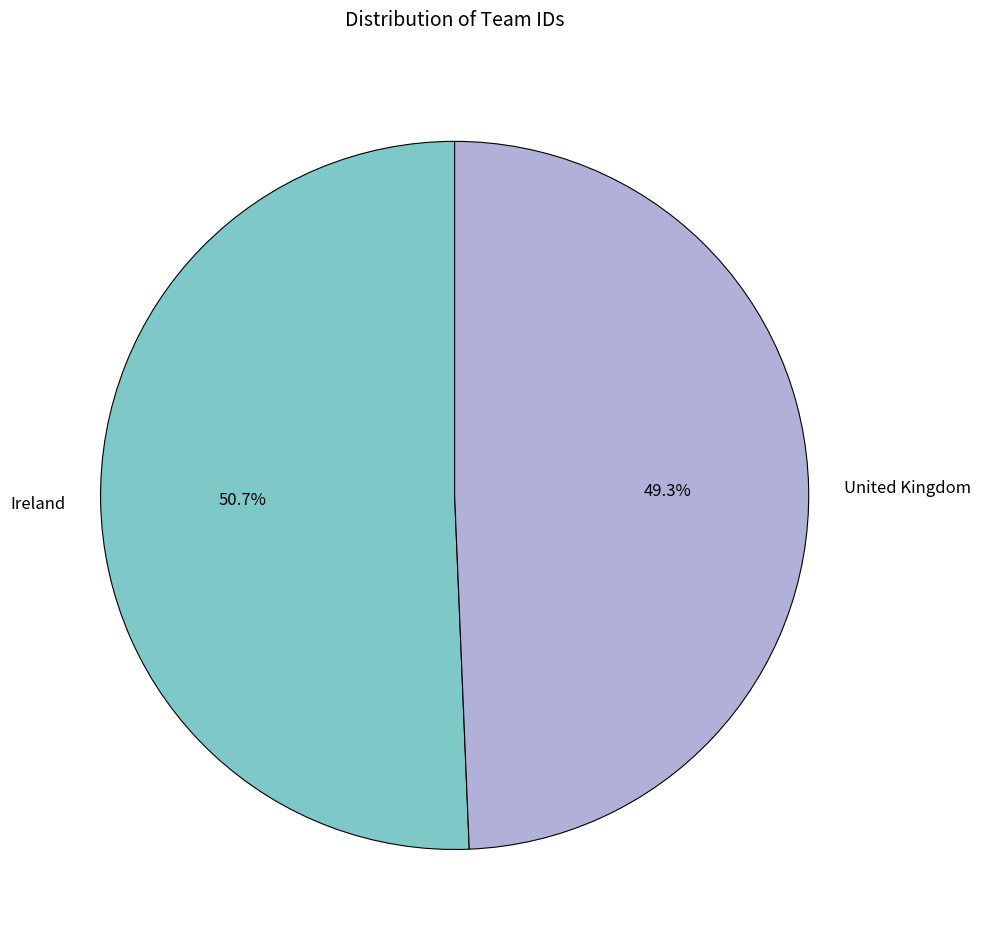

Rank the categories by value from lowest to highest.

United Kingdom, Ireland